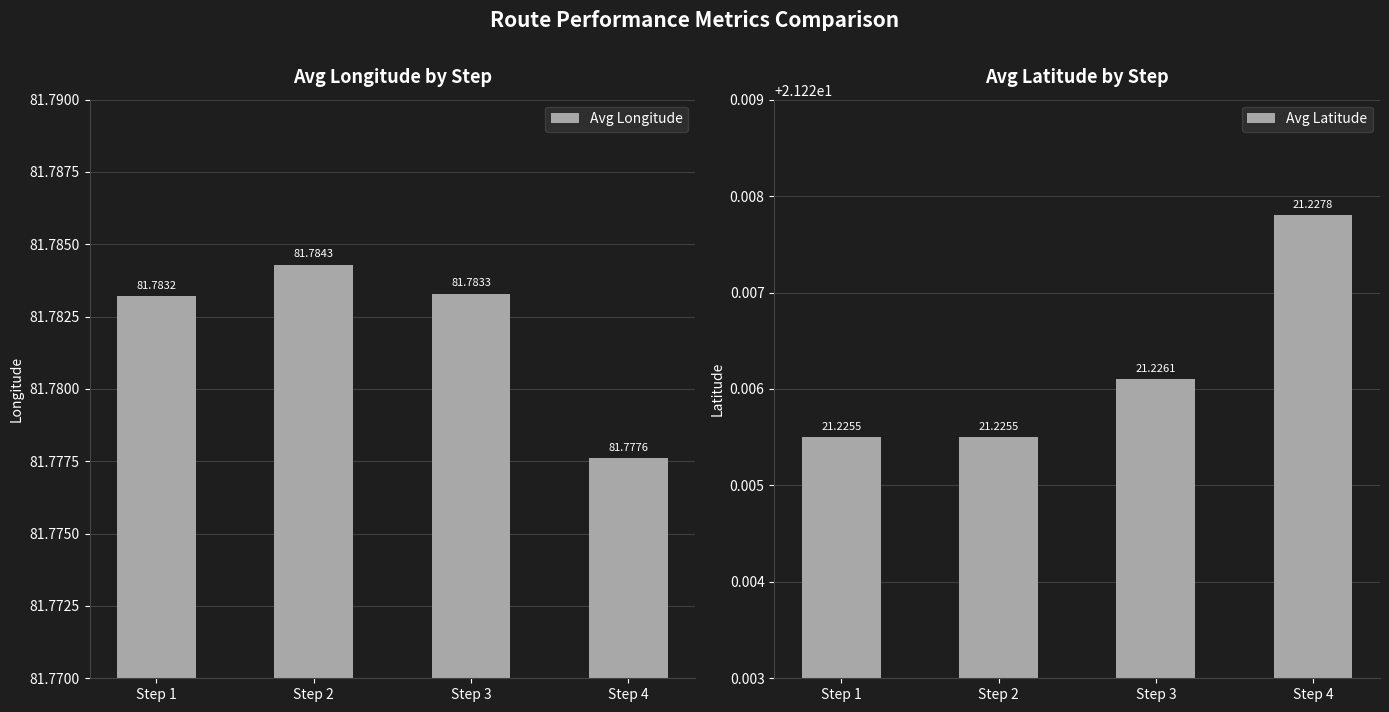

The Avg Longitude series shows 123.6 at Step 4. True or false?

False